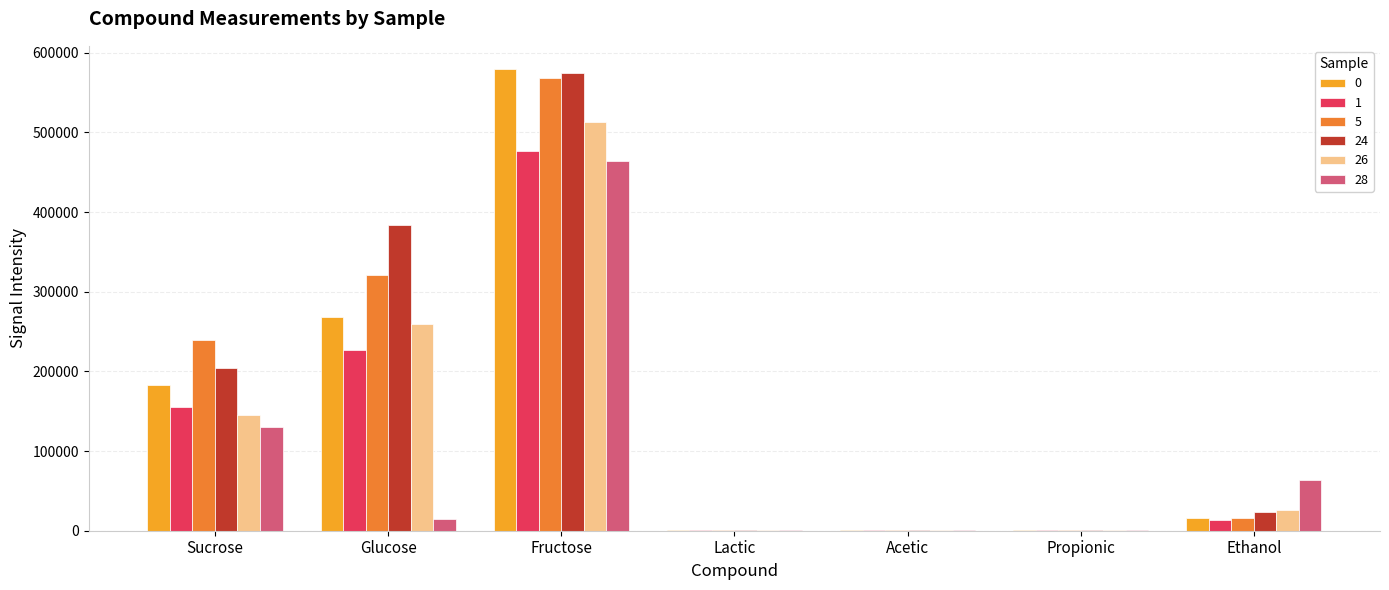

Which category has the highest value in the 0 series?

Fructose